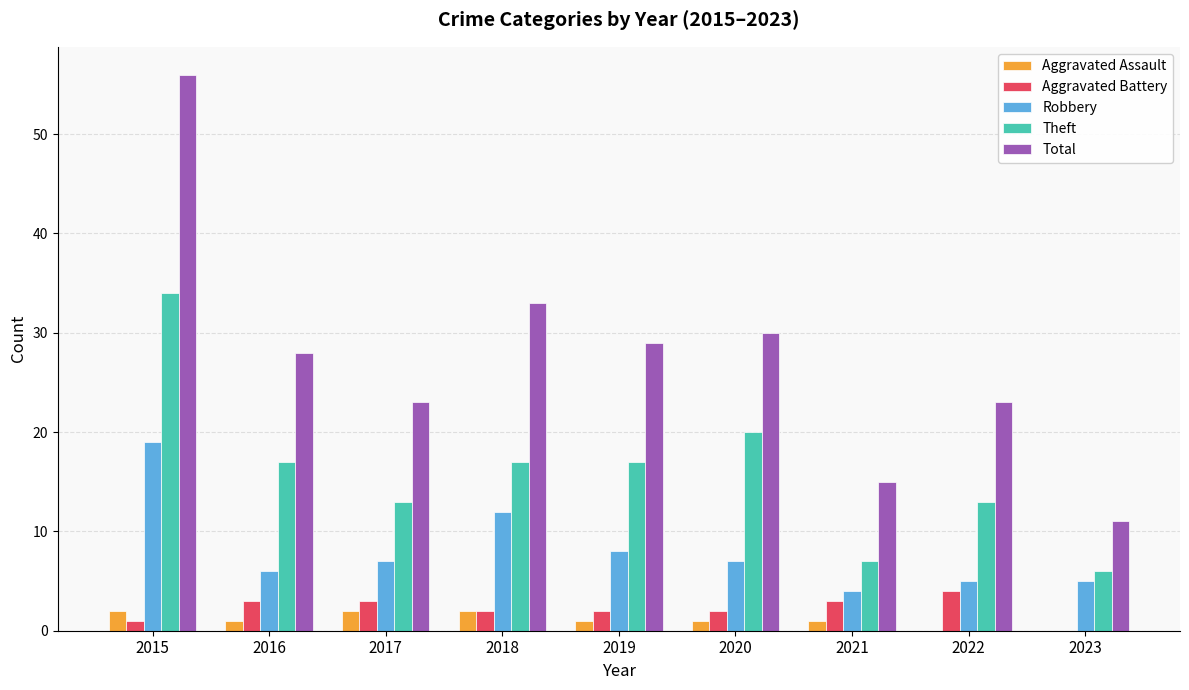

Which series has the largest total across all categories?

Total